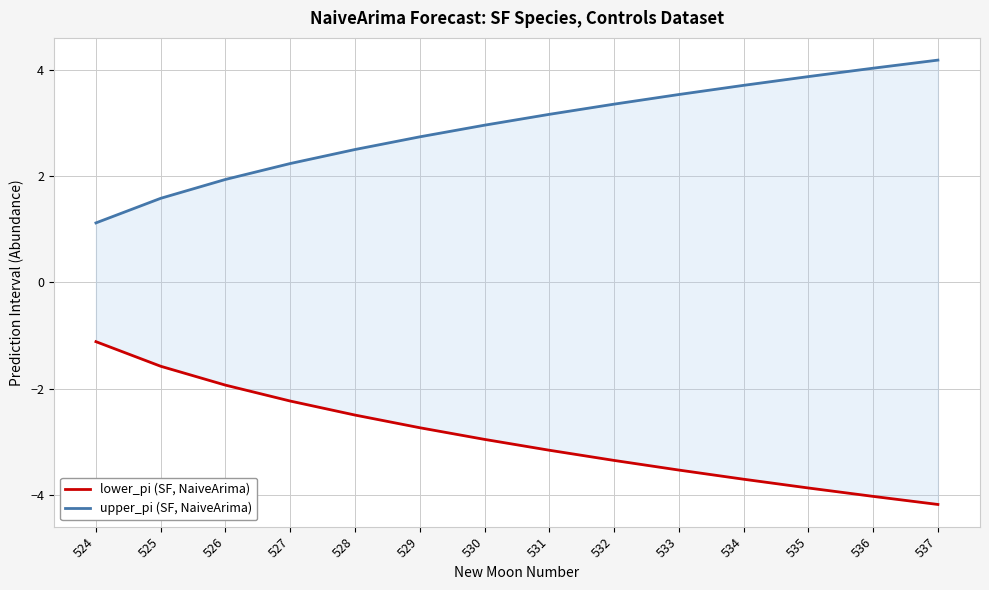

Which category has the highest value in the lower_pi (SF, NaiveArima) series?

524